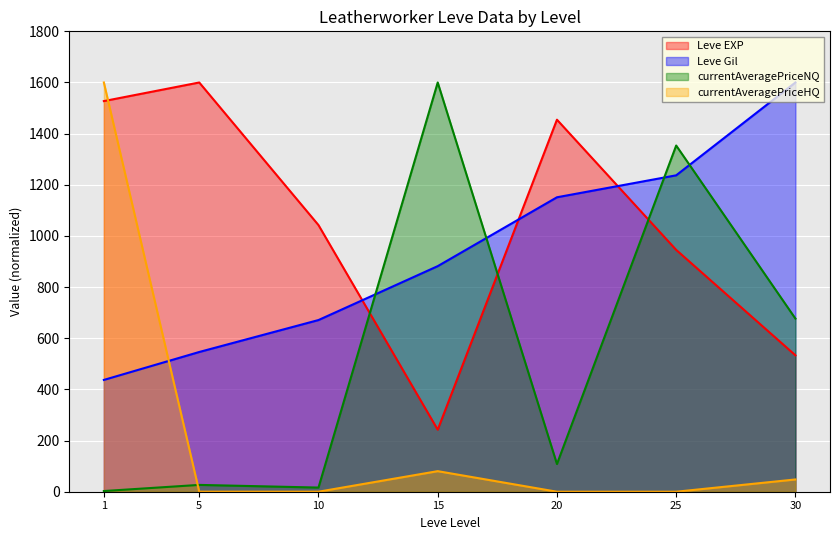

How many times do Leve EXP and currentAveragePrice cross each other?

1